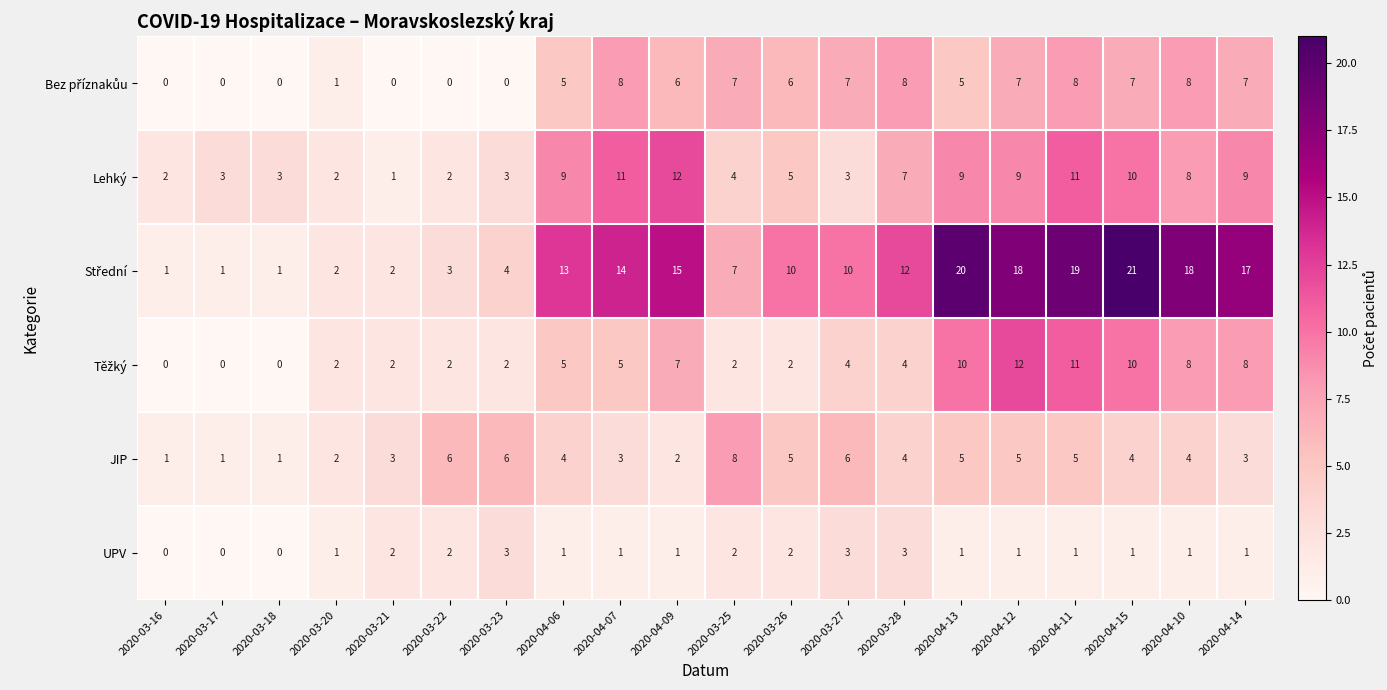

What is the total value across all series at 2020-04-09?

43